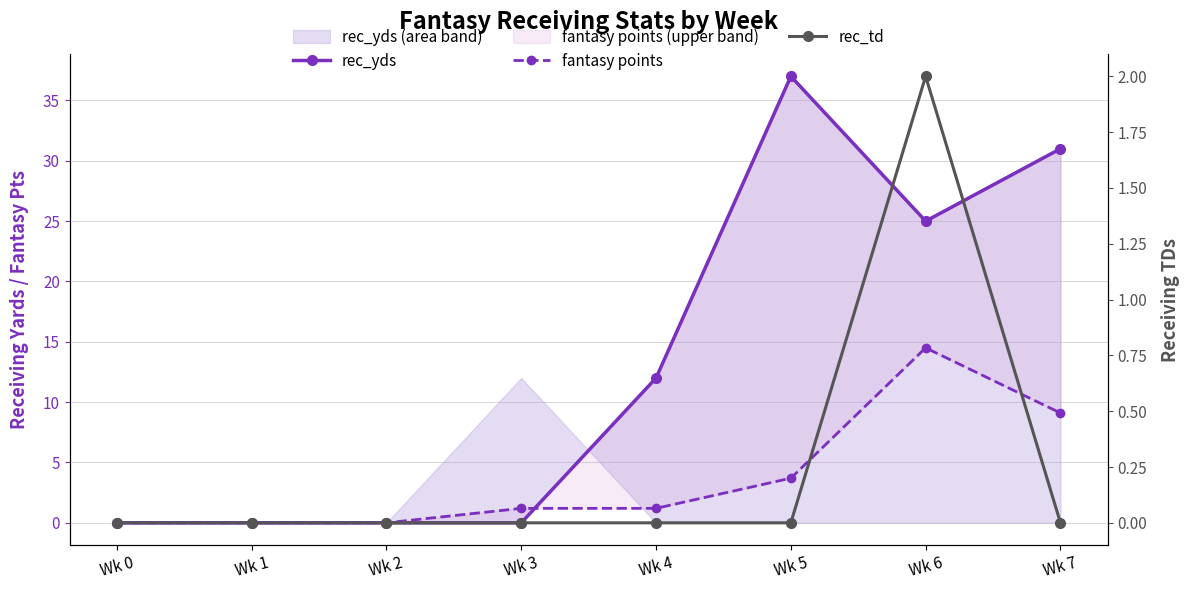

Rank the series by their maximum value, from lowest to highest.

rec_td, fantasy points, rec_yds